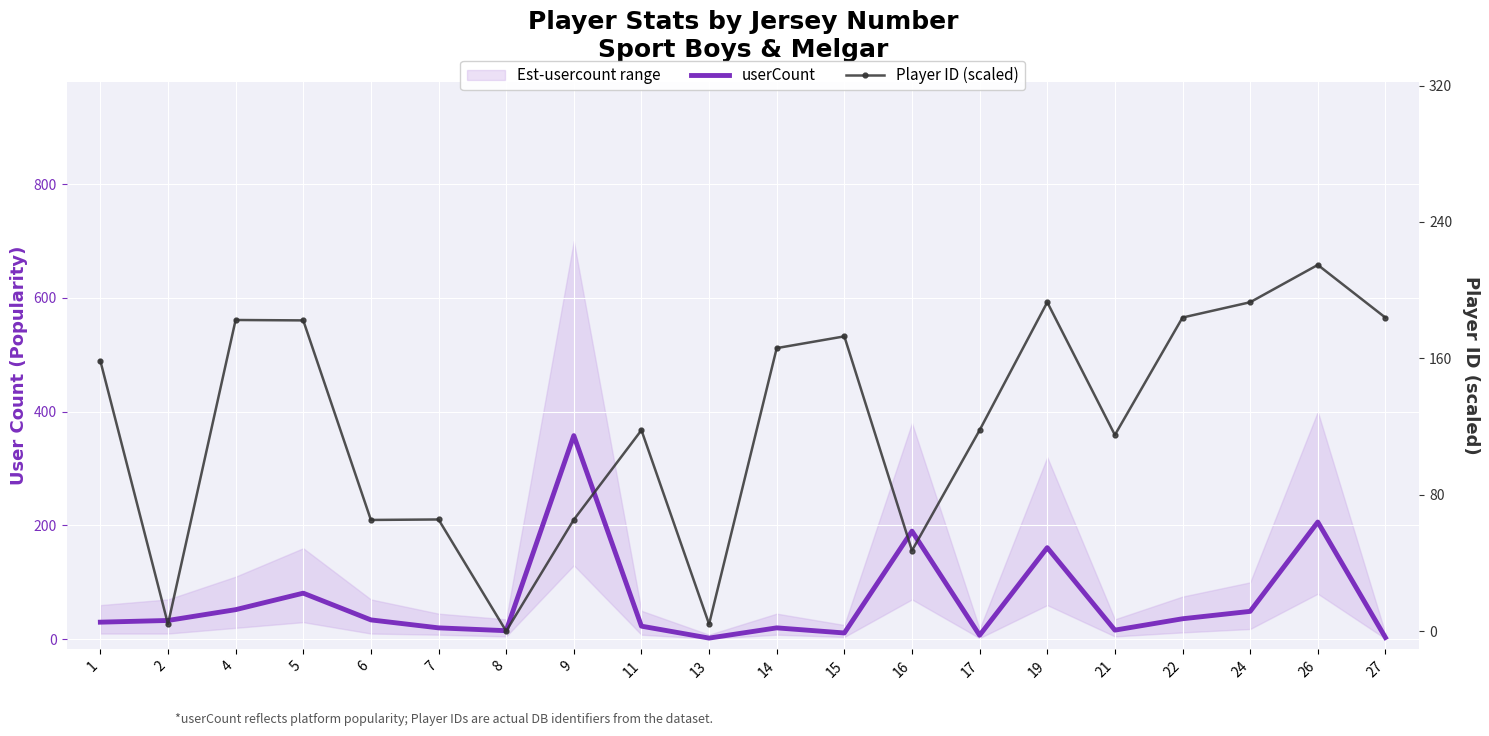

What is the value of the Player ID (scaled) point at the 5th from the left?

65.2